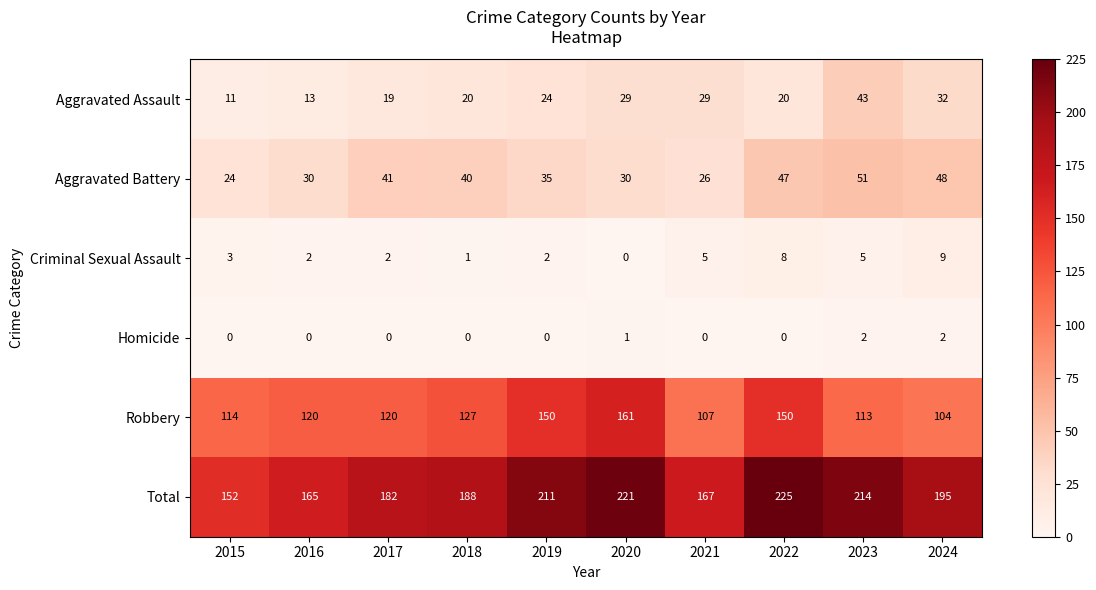

Where is Robbery nearest to the value 132?

2018